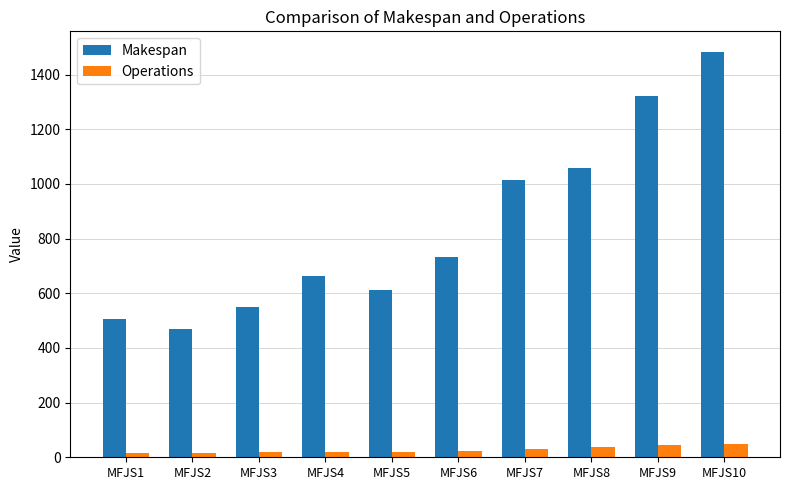

What is the difference between the highest and lowest values at MFJS1?

492